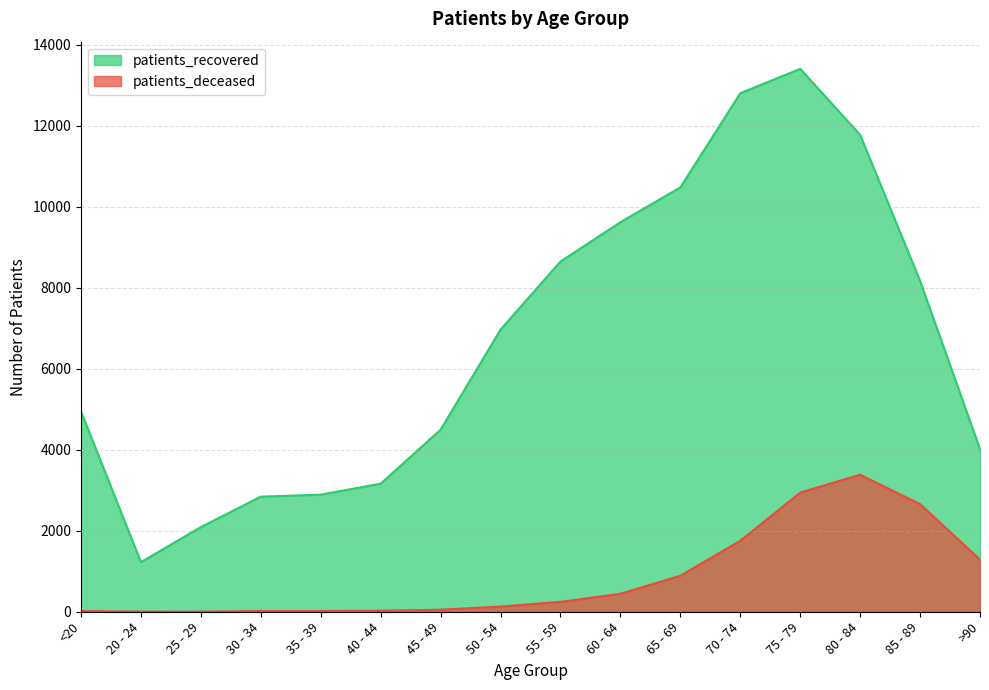

True or false: patients_deceased has more than 2 interior local peaks.

False